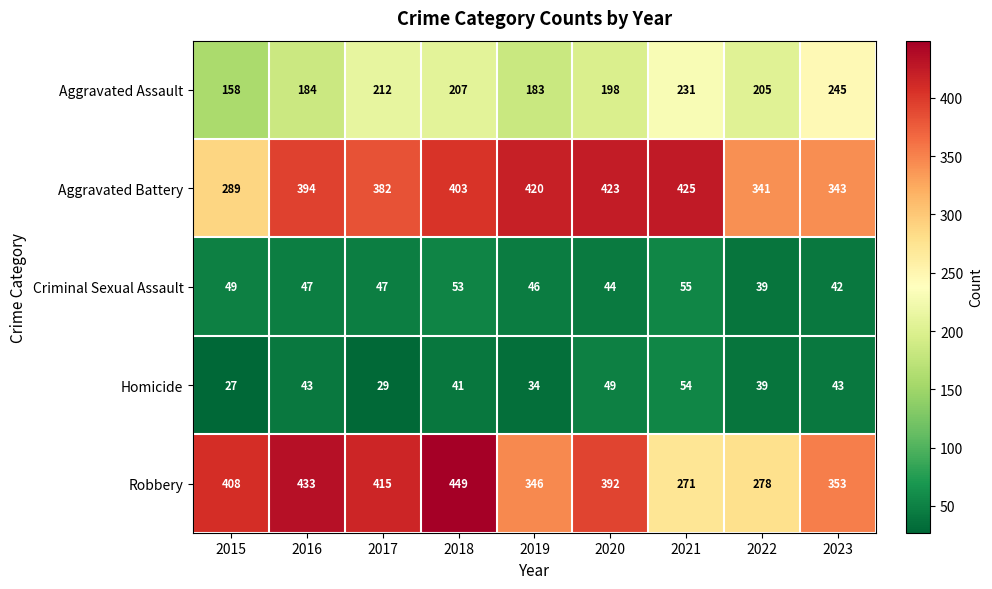

Where does the Homicide series first go above 41?

2016